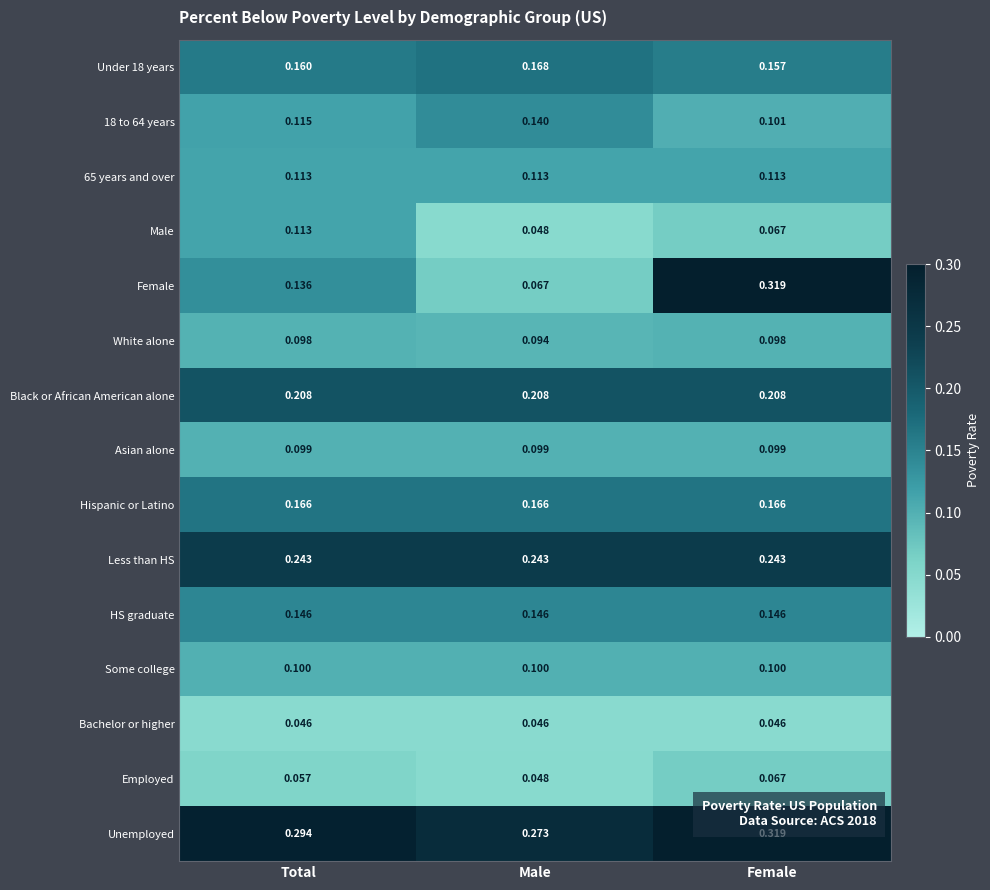

Where is 18 to 64 years nearest to the value 0?

Female